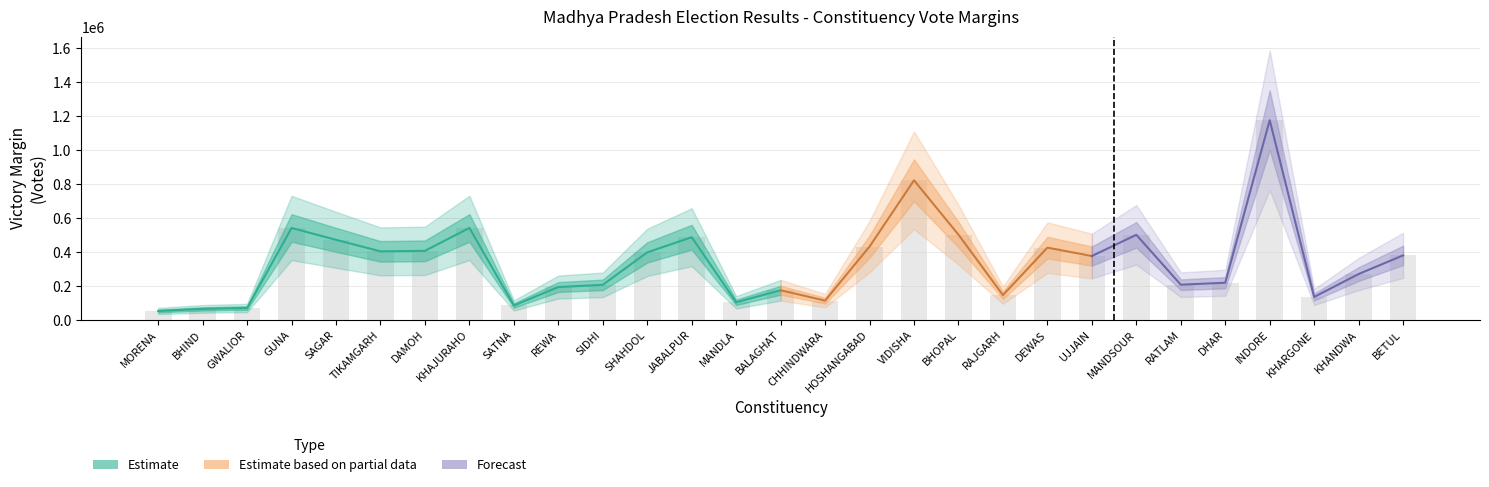

Which label corresponds to the largest value in the chart?

INDORE